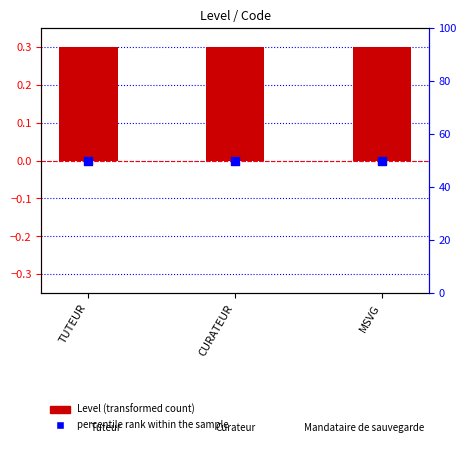

Which series has the largest Y range (max minus min)?

Level (scaled)